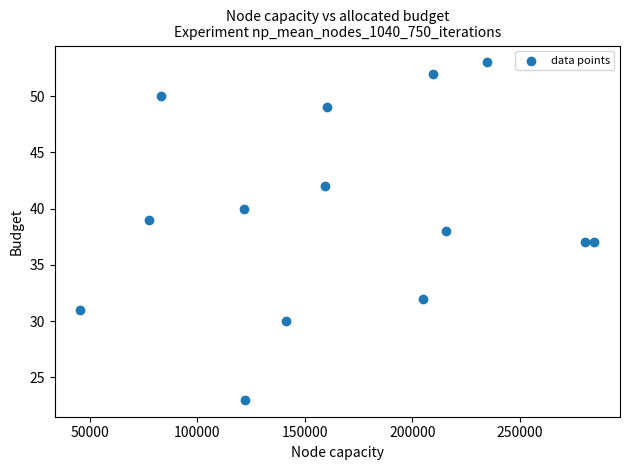

What is the range of X values (max minus min)?

238801